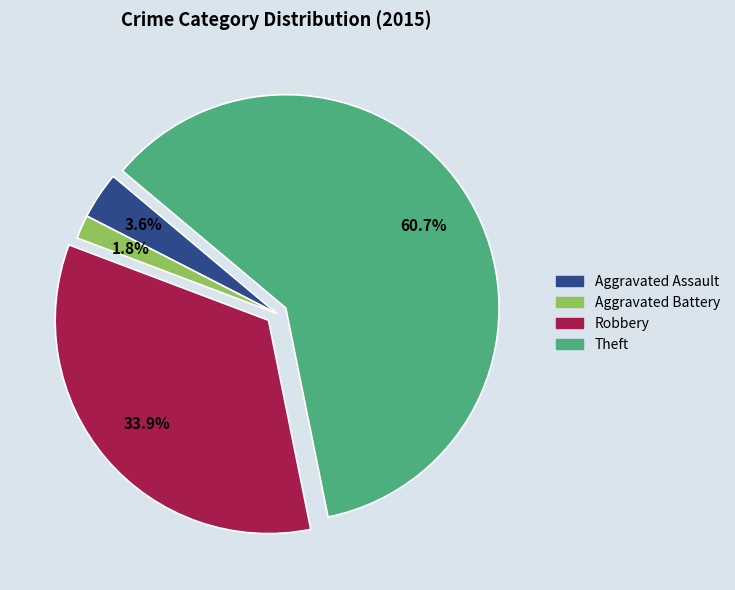

What is the smallest slice in the pie chart?

Aggravated Battery